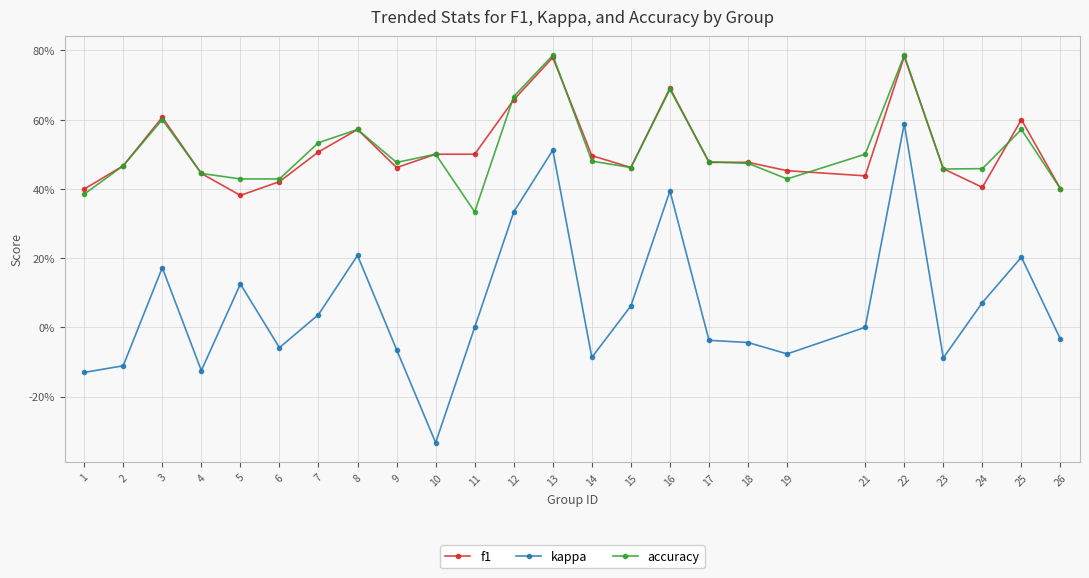

Is this an area chart (filled region under the line)?

No